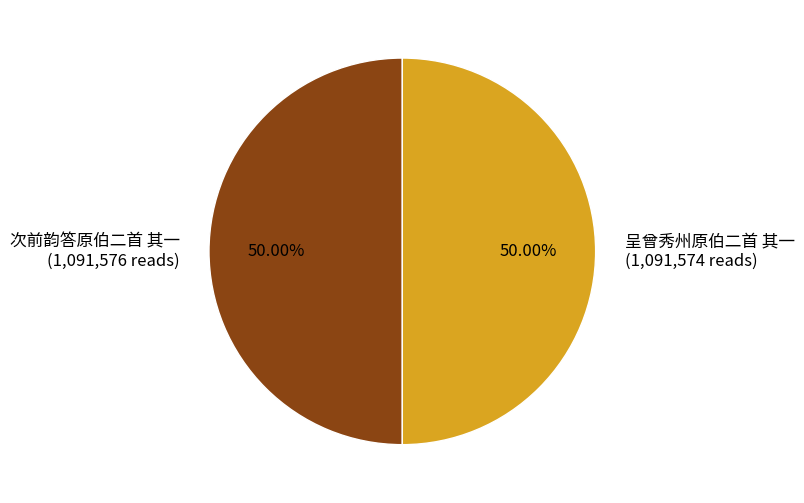

True or false: 呈曾秀州原伯二首 其一 accounts for 50% of the total.

True